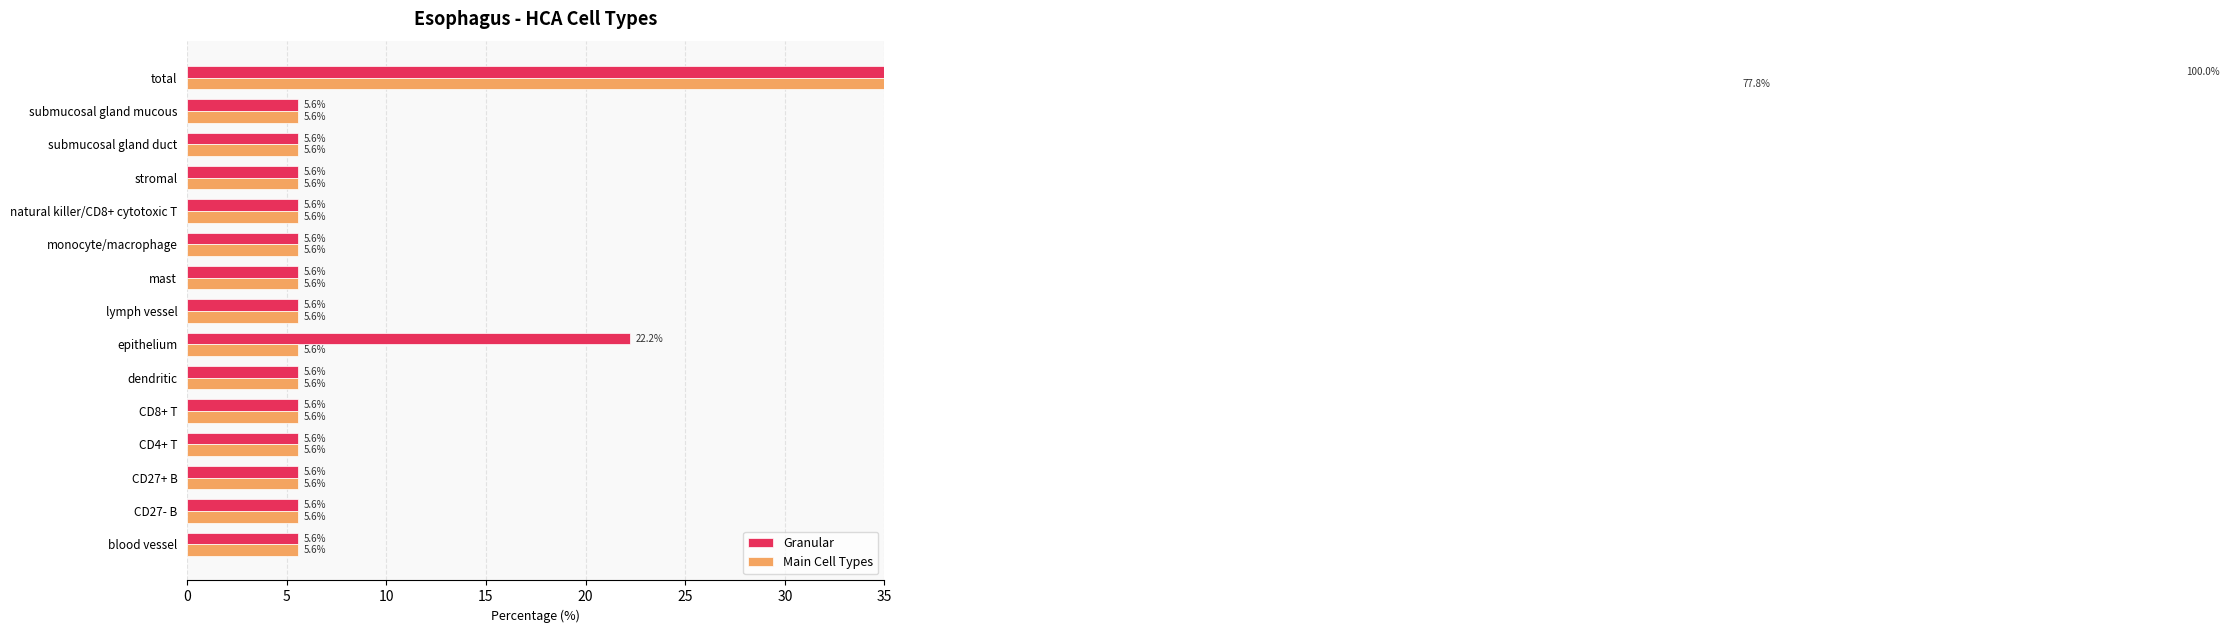

Reading left to right, transcribe all the data shown in this chart.

Granular: 5.6	5.6	5.6	5.6	5.6	5.6	22.2	5.6	5.6	5.6	5.6	5.6	5.6	5.6	100.0
Main Cell Types: 5.6	5.6	5.6	5.6	5.6	5.6	5.6	5.6	5.6	5.6	5.6	5.6	5.6	5.6	77.8